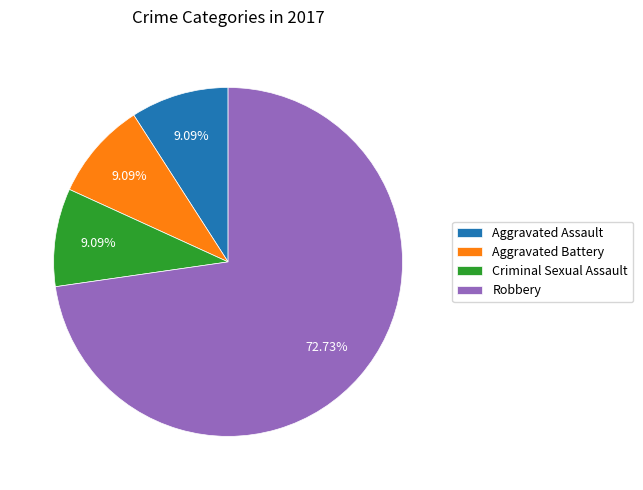

How many slices are in this pie chart?

4